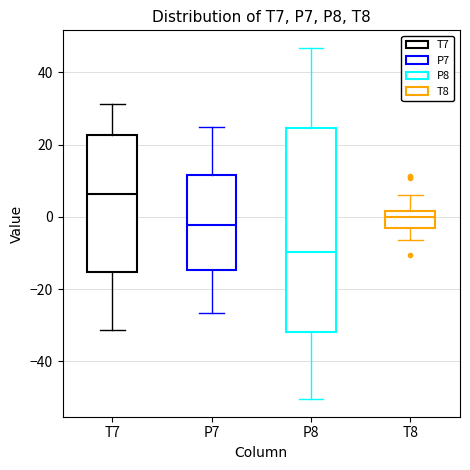

Where does the lower whisker of the box for T8 end on the y-axis? The values are not printed on the chart, so give them approximately, as read against the axis.

-6